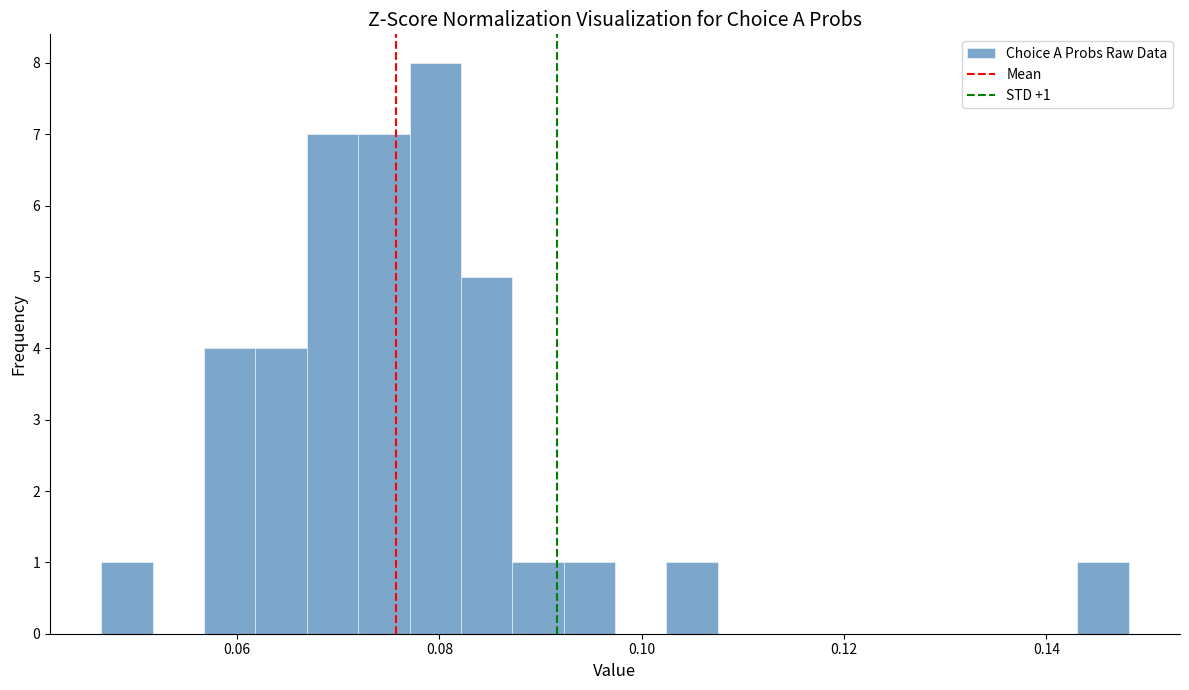

Read against the x-axis, roughly where is the centre of the tallest bar?

0.080